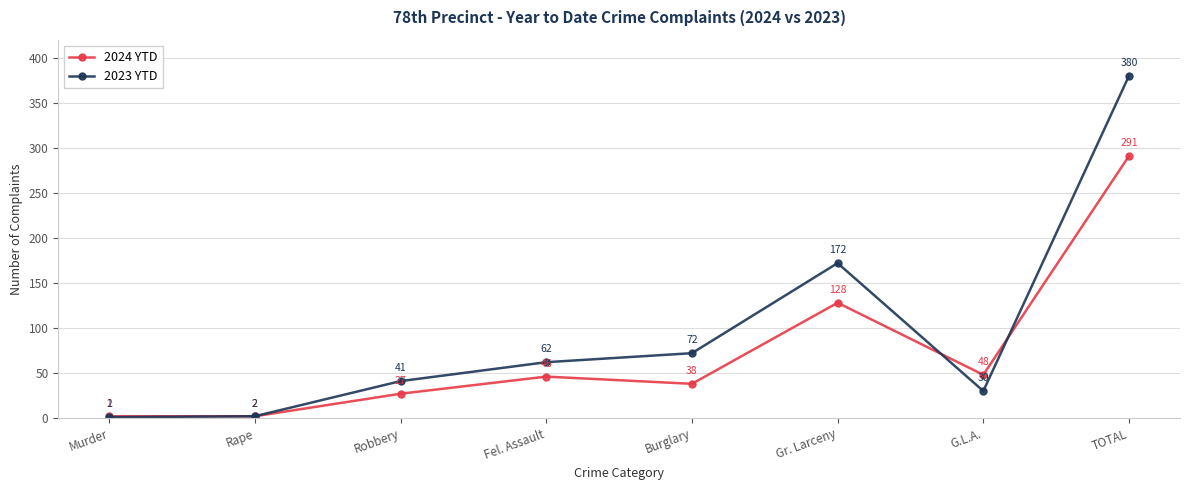

Is the value of 2024 YTD at Fel. Assault greater than the value of 2023 YTD at Fel. Assault?

No